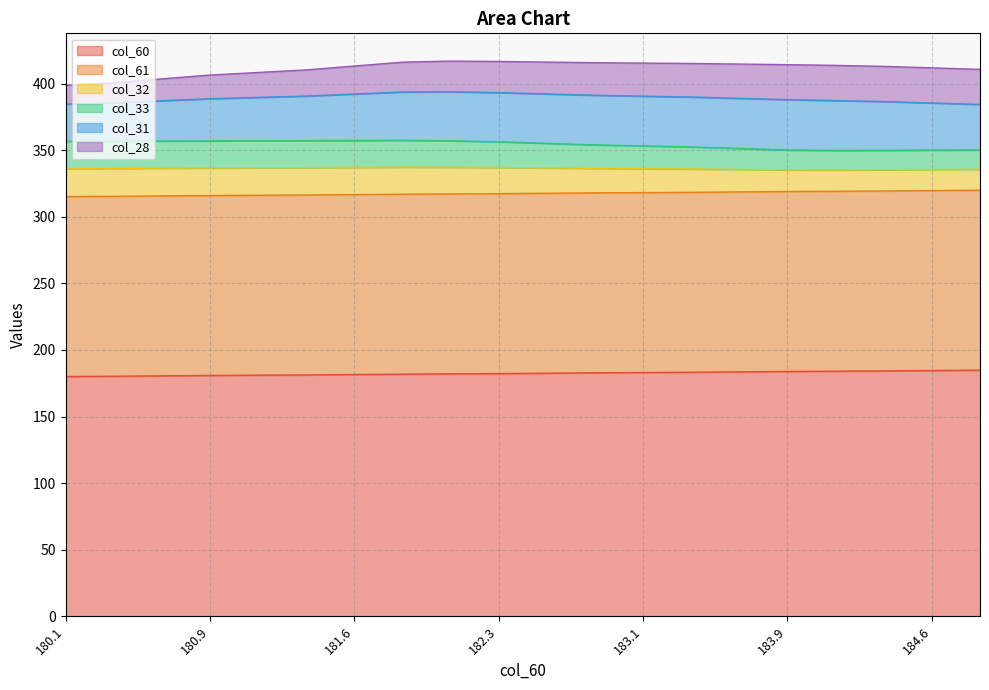

Where is the first local maximum for col_31?

183.9